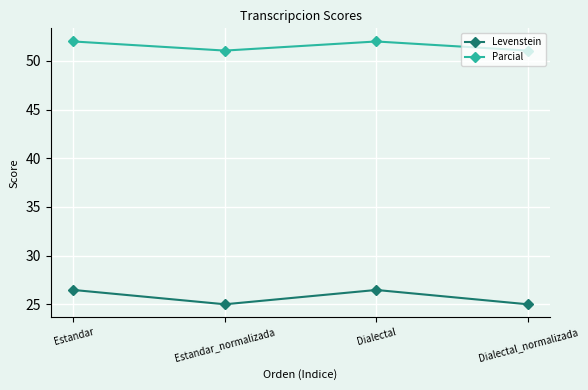

What is the sum of the Levenstein values at Estandar and Dialectal?

52.9